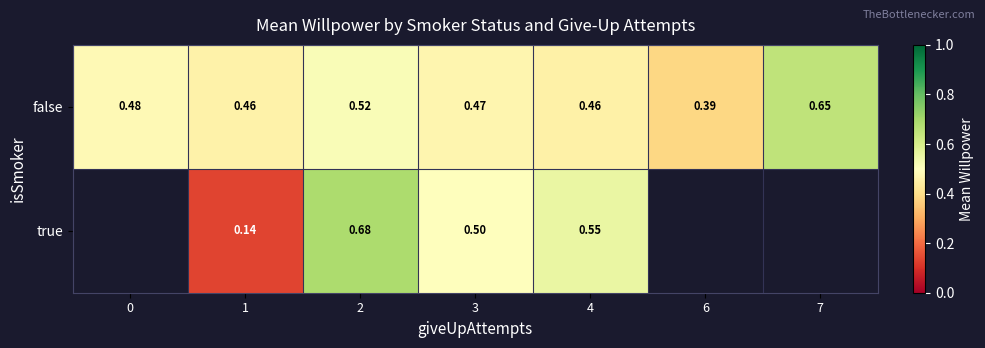

Where is false nearest to the value 0?

6